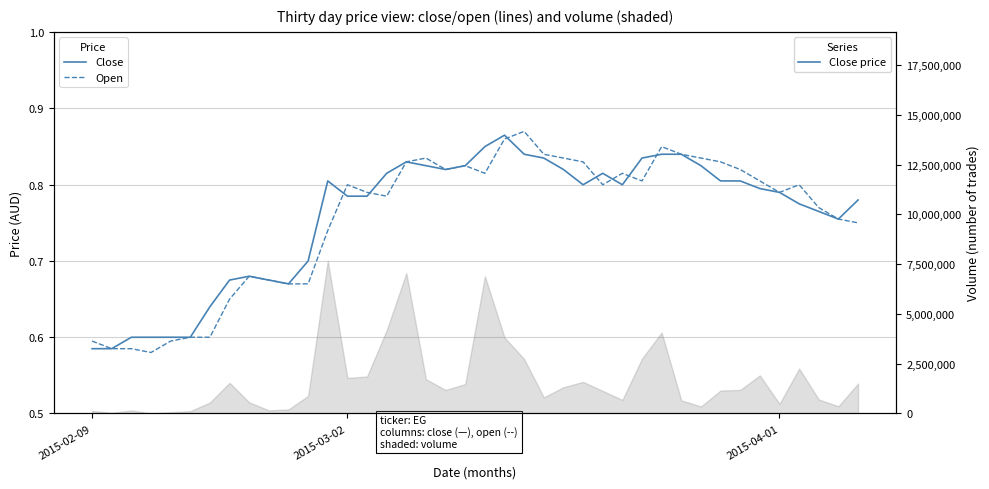

Which has a higher value, 21 or 36?

21